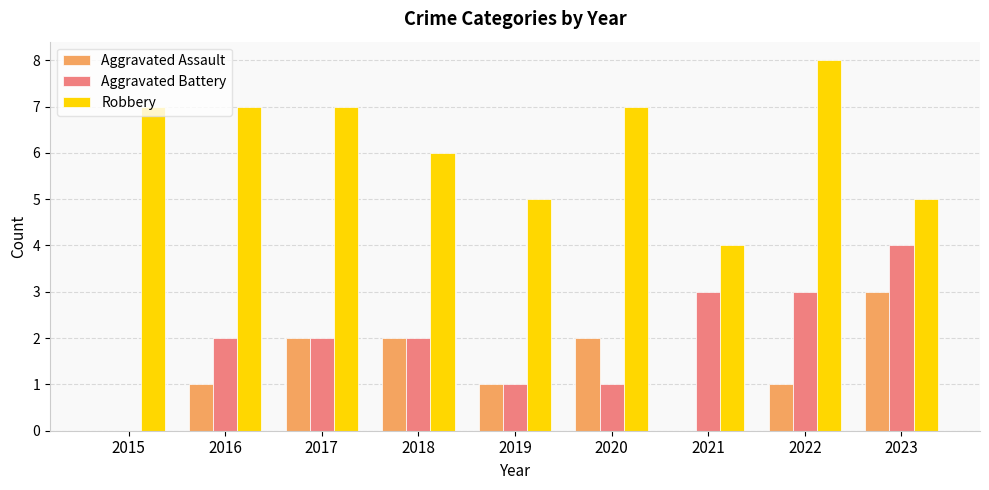

Reading right to left, extract all data points from this chart.

Aggravated Assault: 3	1	0	2	1	2	2	1	0
Aggravated Battery: 4	3	3	1	1	2	2	2	0
Robbery: 5	8	4	7	5	6	7	7	7